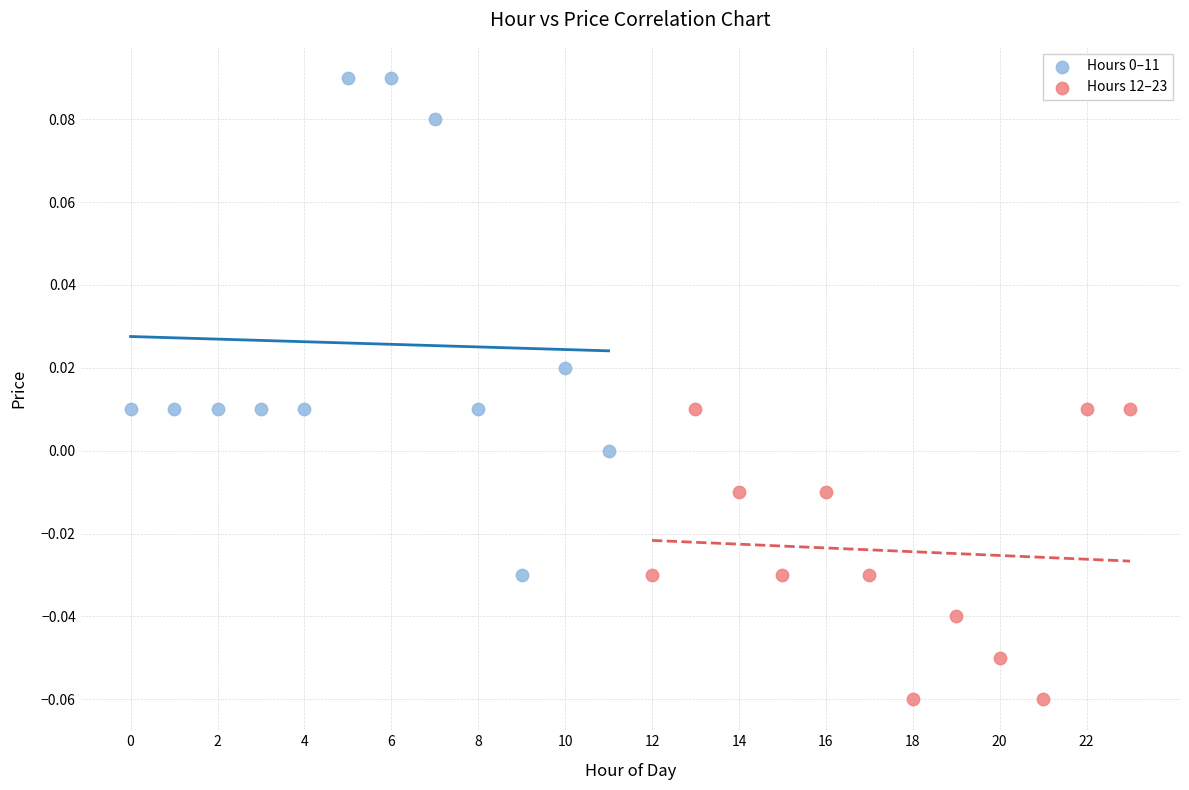

Which series reaches the minimum Y coordinate?

Hours 12–23